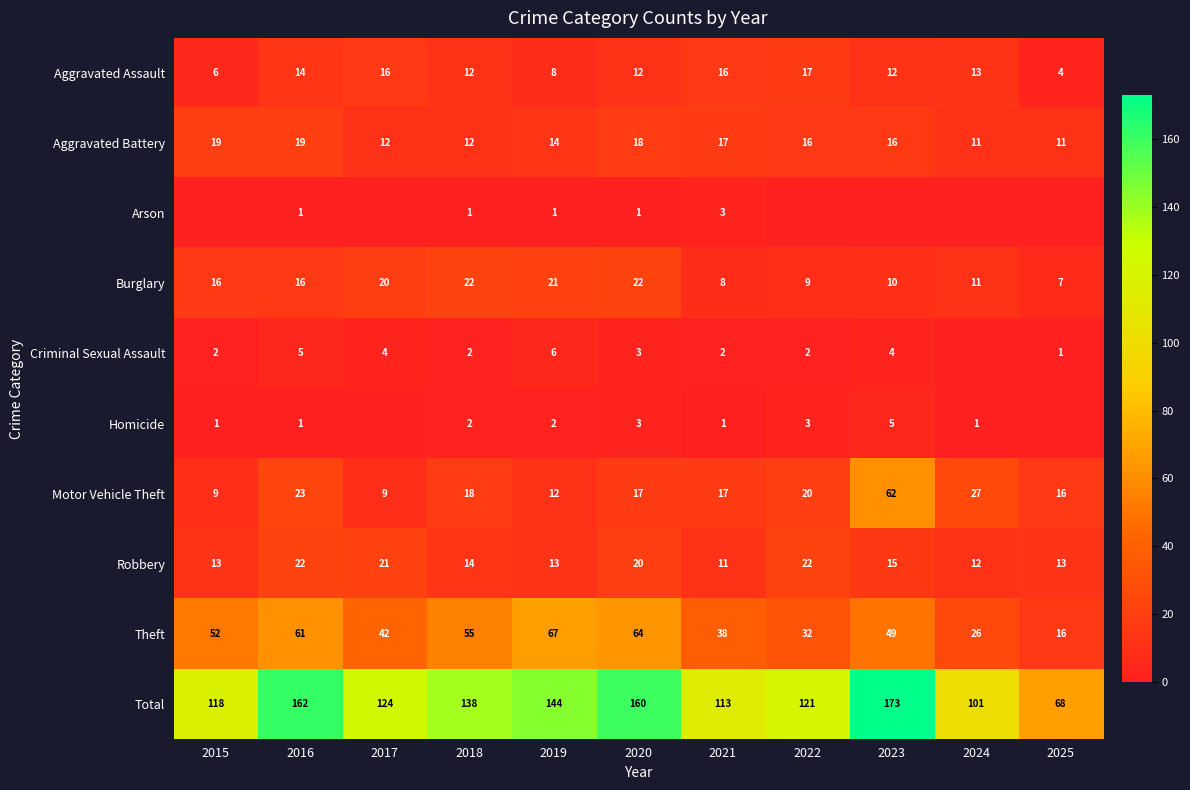

Where does the Total series first go above 124?

2016